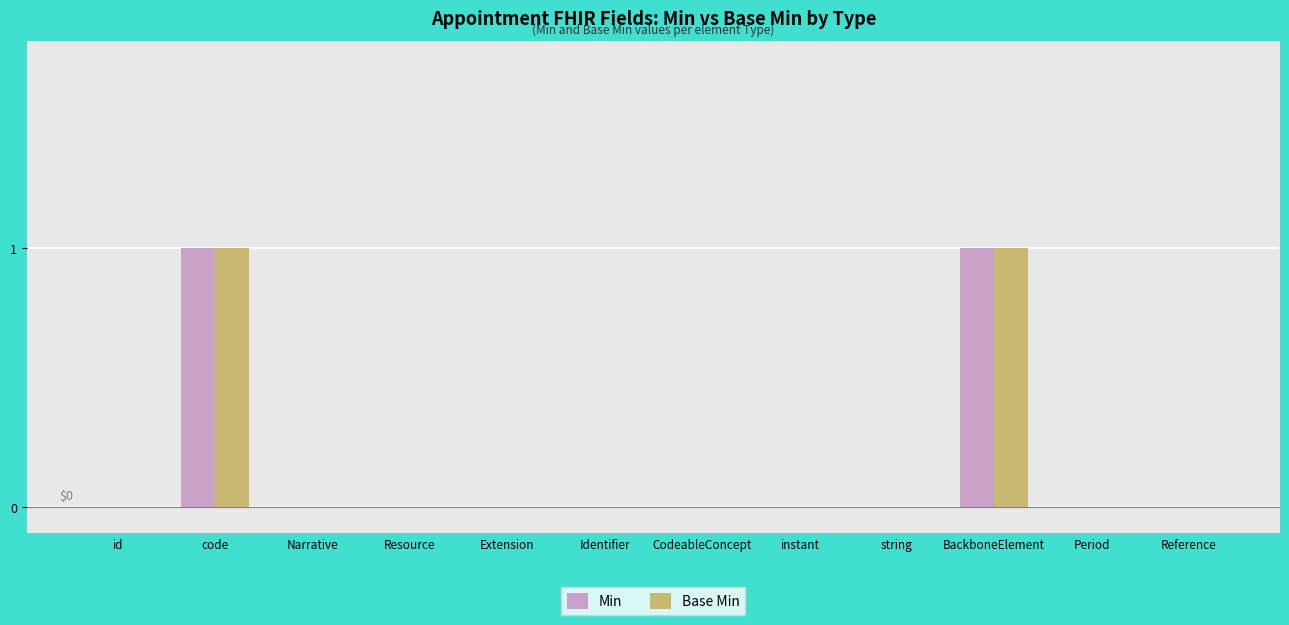

Reading left to right, extract all data points from this chart.

Min: 0	1	0	0	0	0	0	0	0	1	0	0
Base Min: 0	1	0	0	0	0	0	0	0	1	0	0